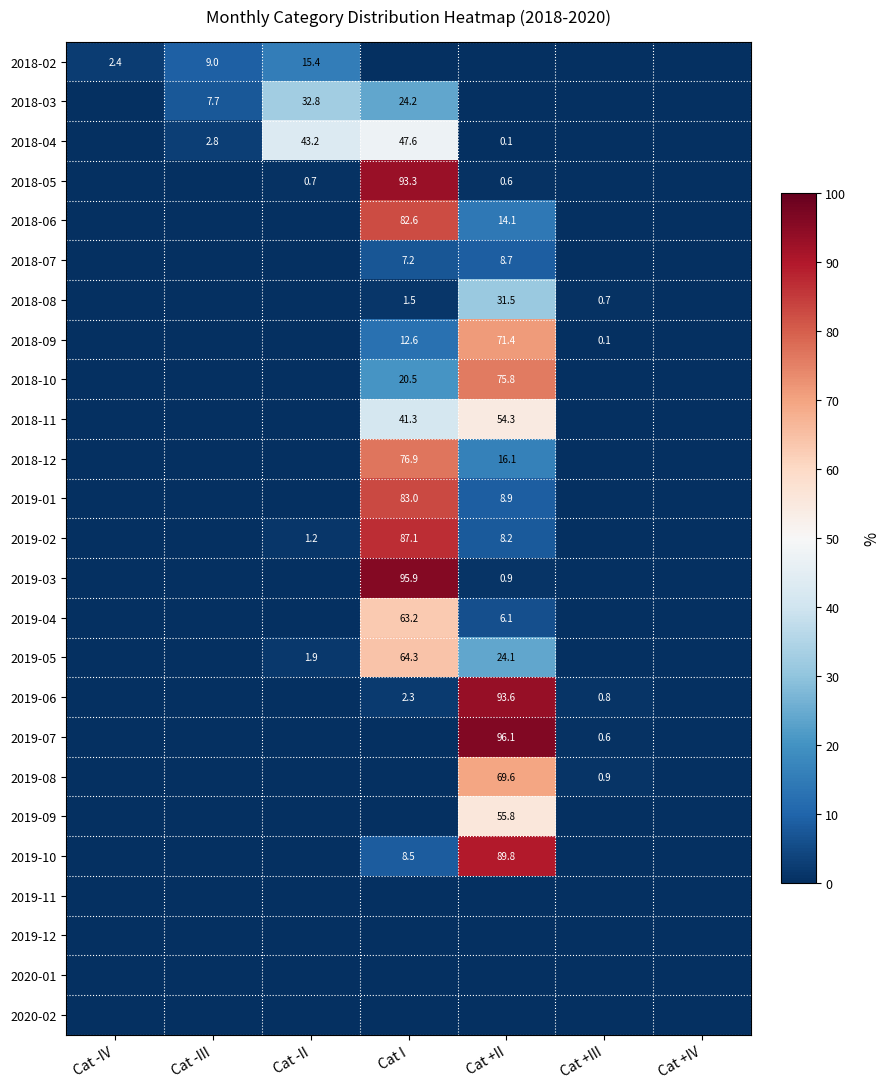

At how many categories does at least one series exceed 77?

2